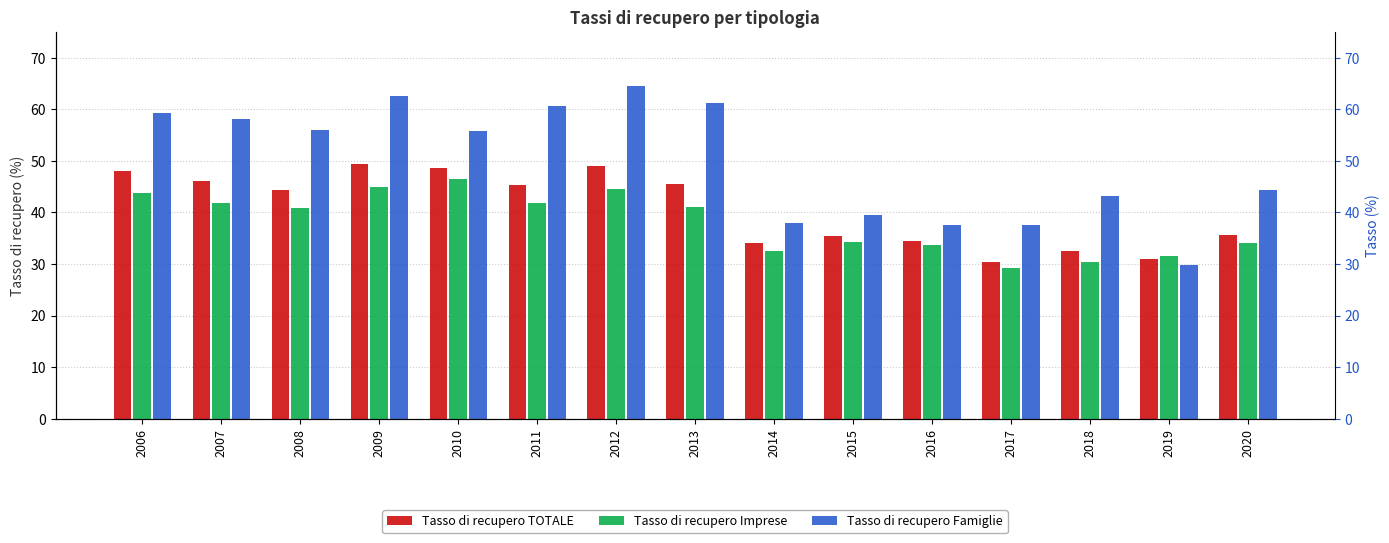

Is it true that Tasso di recupero TOTALE equals 30.4 at 2017?

True